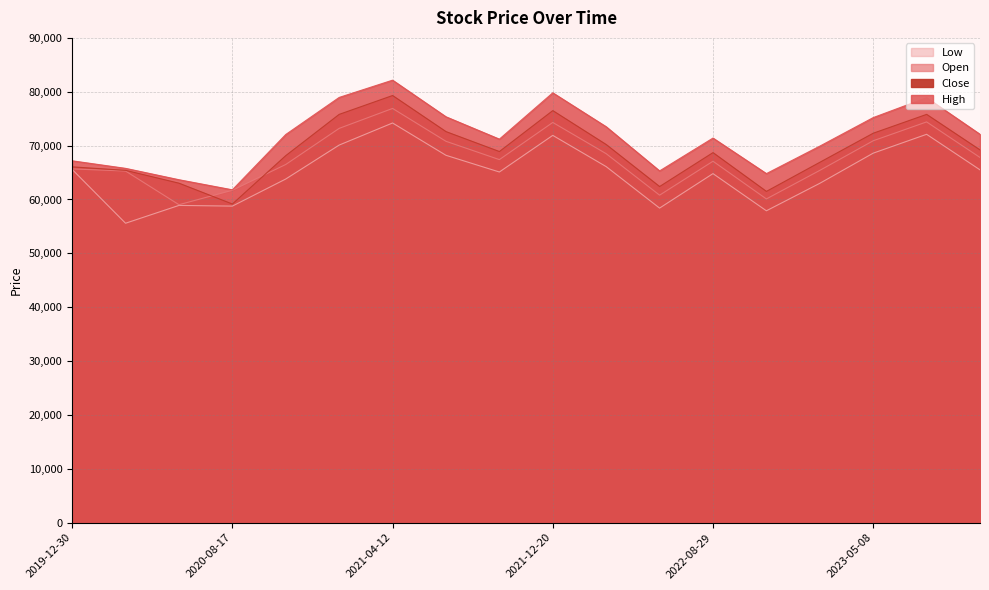

What is the value of the Close point at the 15th from the left?

66900.0